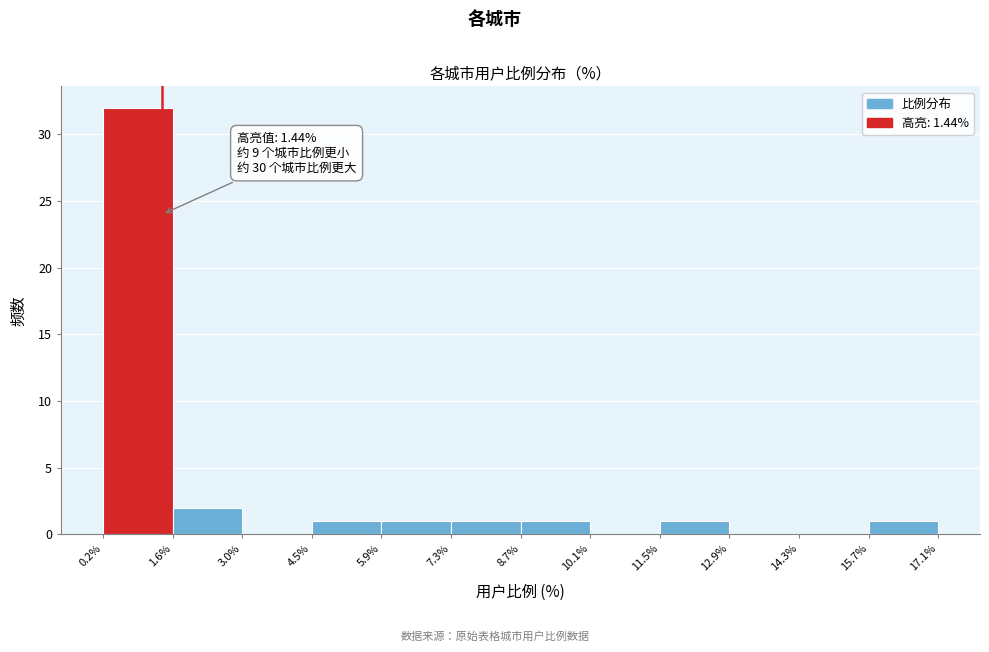

Over which range of the x-axis is the bar tallest?

0.2% to 1.6%